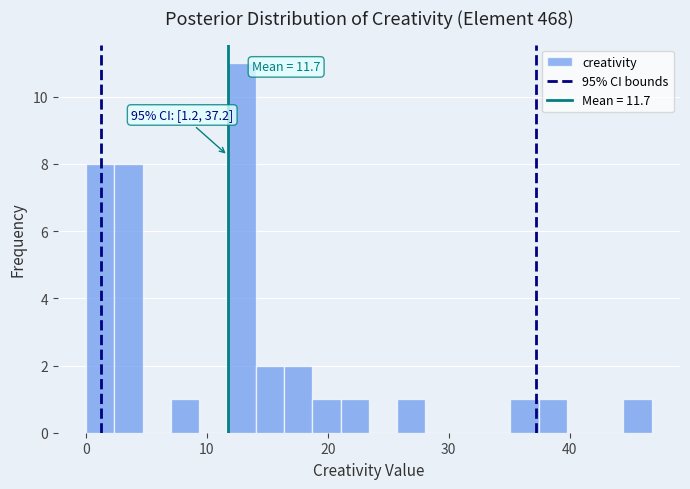

Read against the x-axis, roughly where is the centre of the tallest bar?

13